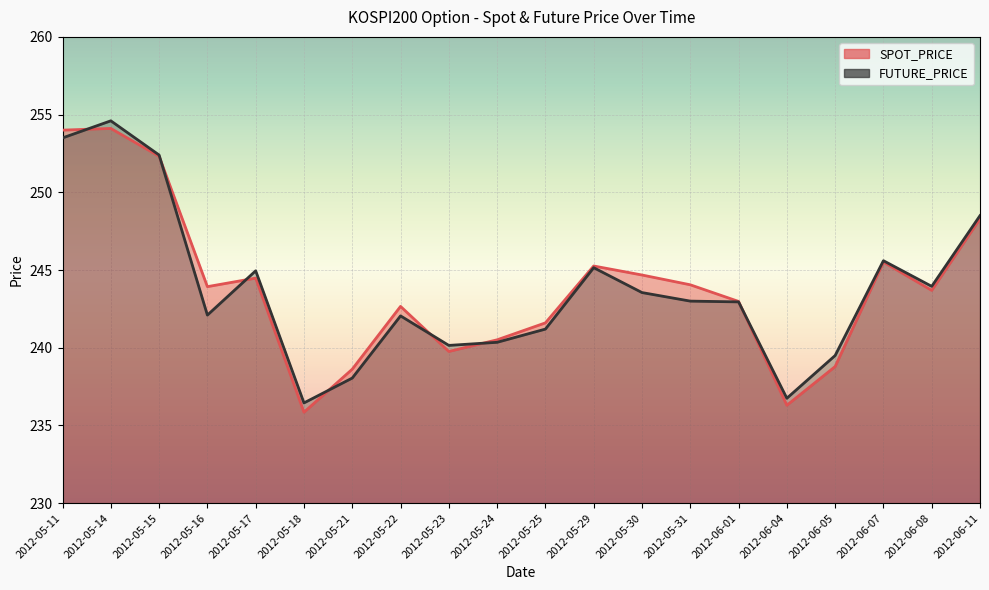

What is the sum of all SPOT_PRICE values?

4877.4